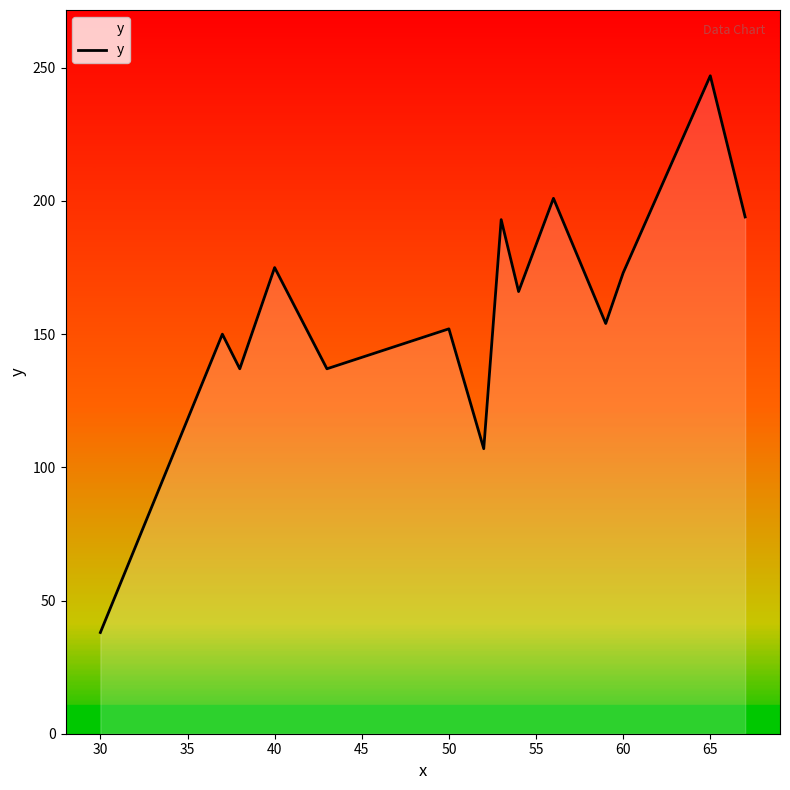

Count the number of values greater than 154.

7